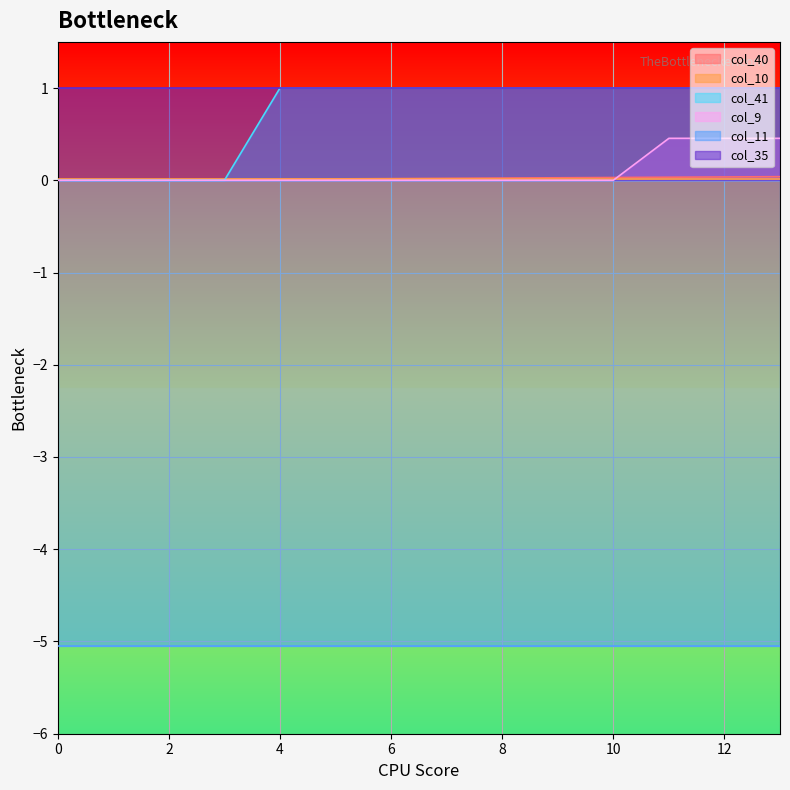

What is the maximum value shown in the chart?

1.0